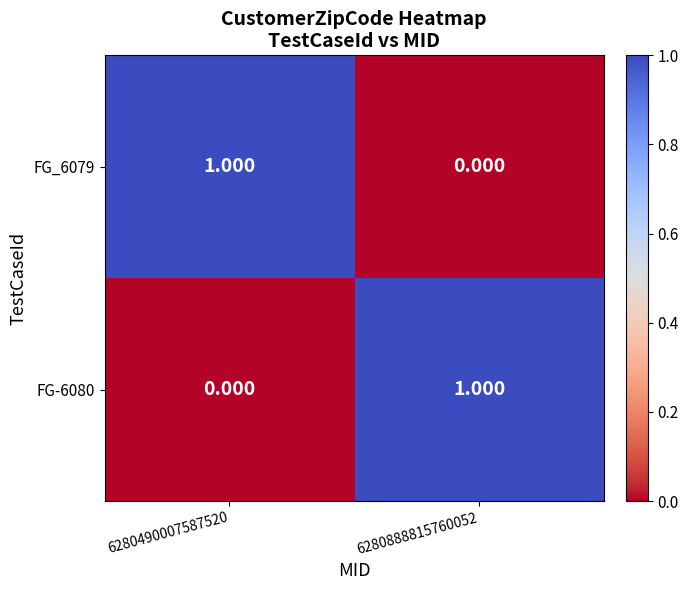

At which category is the sum across all series the highest?

6280490007587520